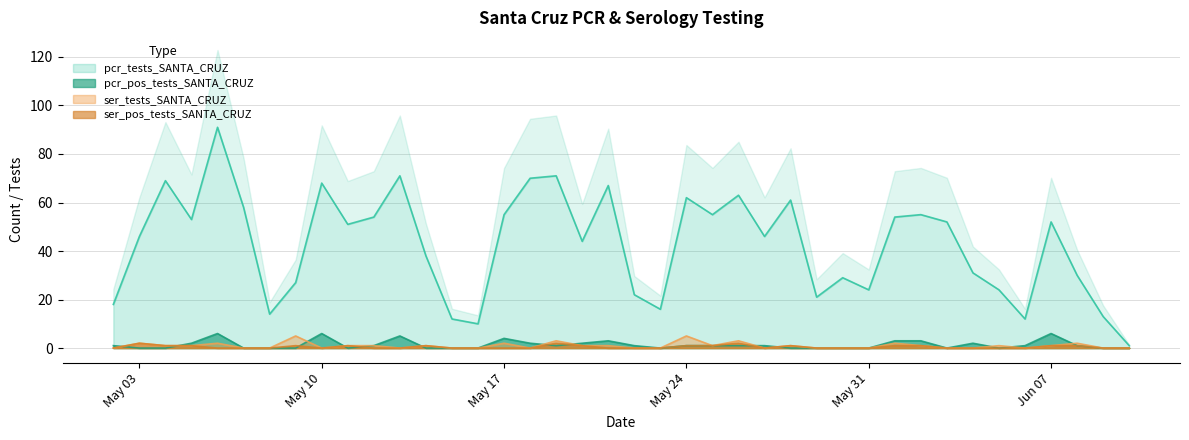

True or false: ser_pos_tests_SANTA_CRUZ has a value of 0 at May 10.

True